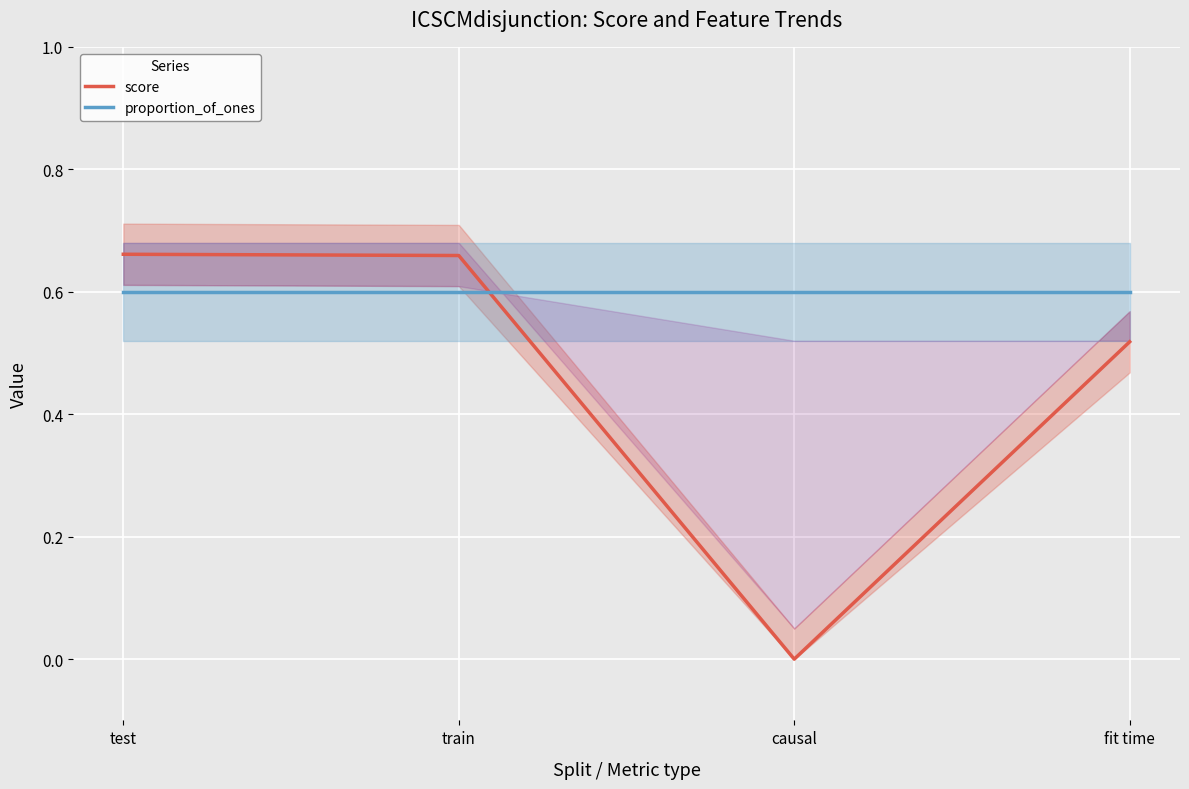

Between causal and train, which is larger?

train